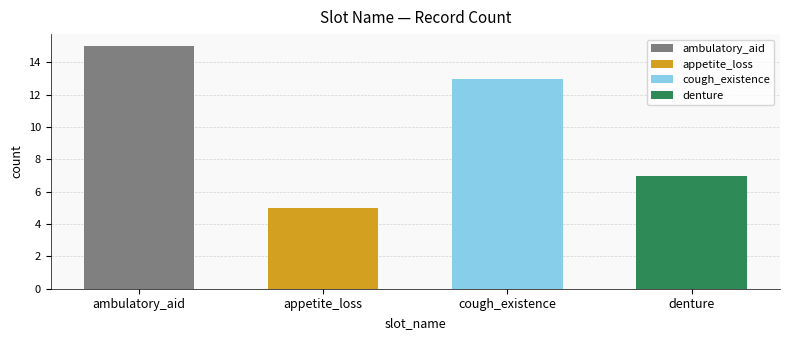

True or false: the data shows 9 at appetite_loss.

False